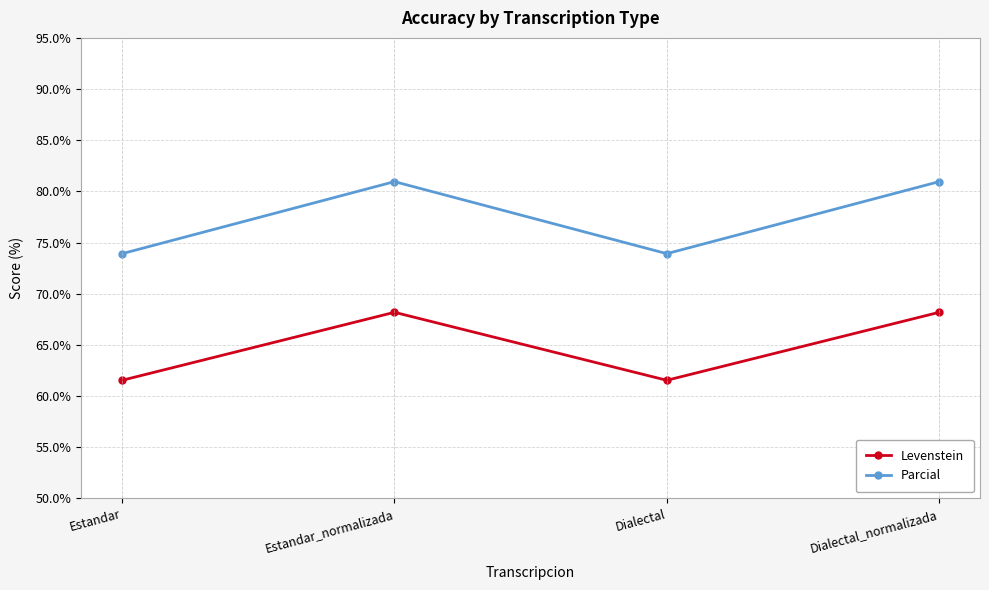

What is the label of the 2nd point from the right?

Dialectal